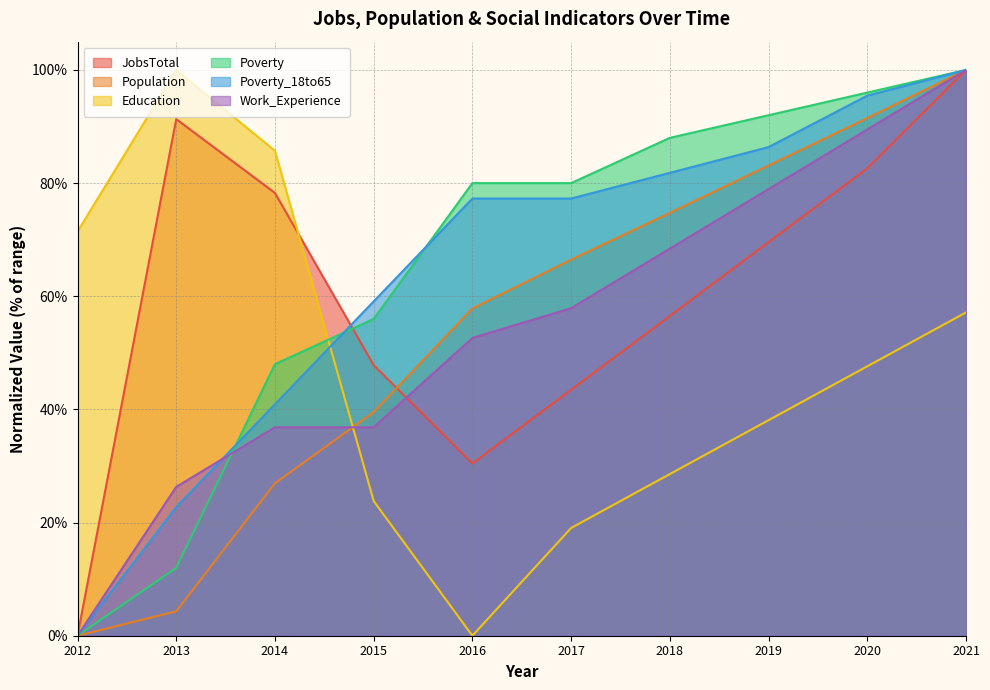

Where does the Work_Experience series first go above 57?

2017